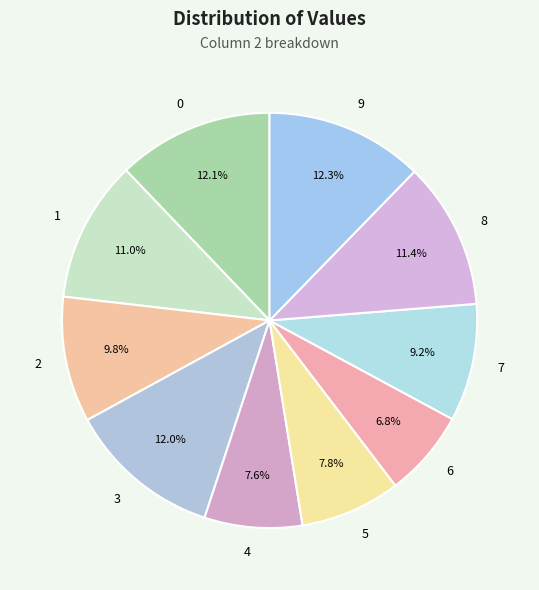

Is the sum of 5 and 2 greater than half?

No